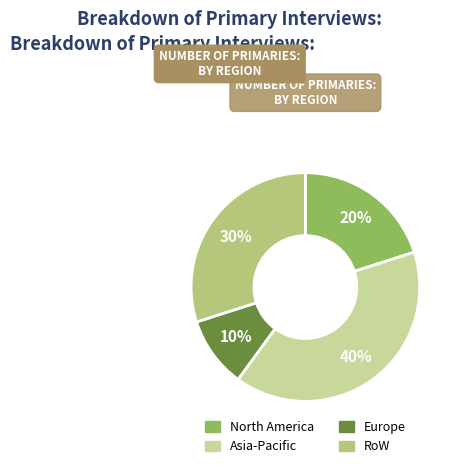

What percentage is the Europe slice, to the nearest percent?

10%